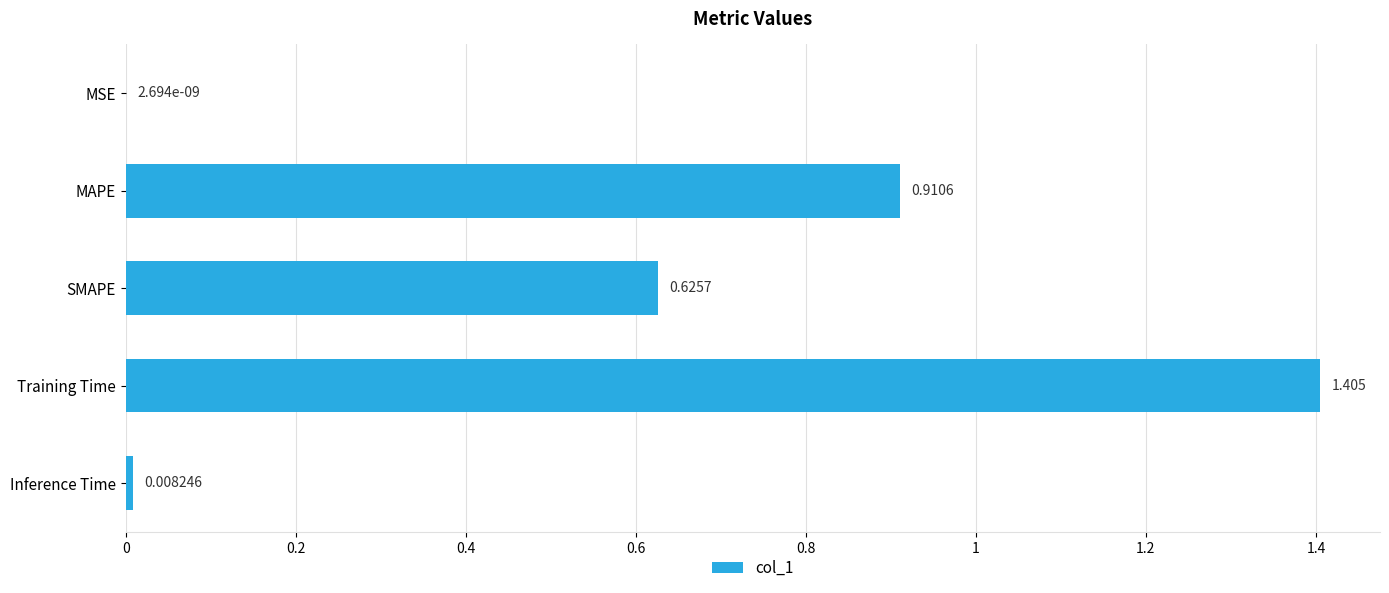

Are the bars grouped side by side (vs. stacked)?

No